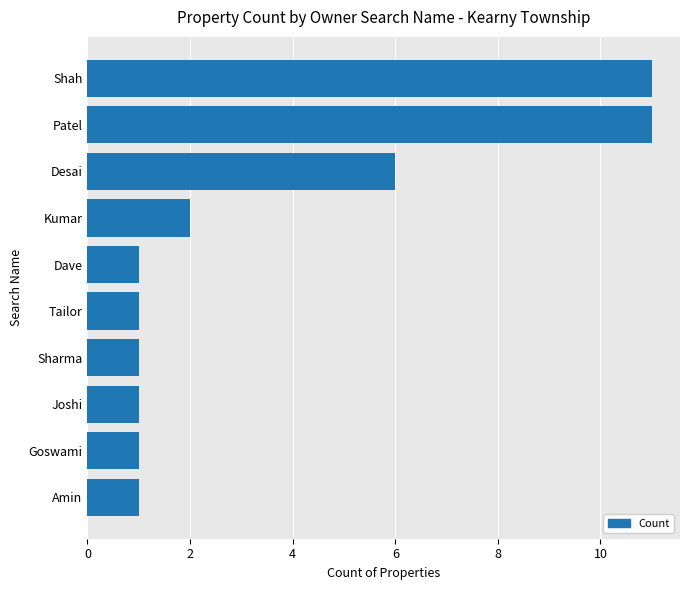

Are the bars grouped side by side (vs. stacked)?

No